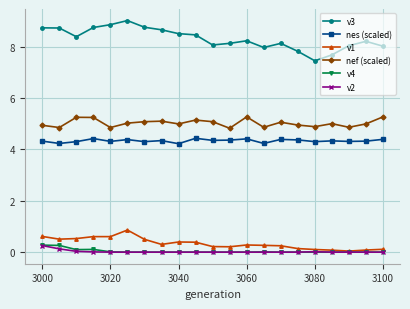

Which series has the widest spread of values?

v3